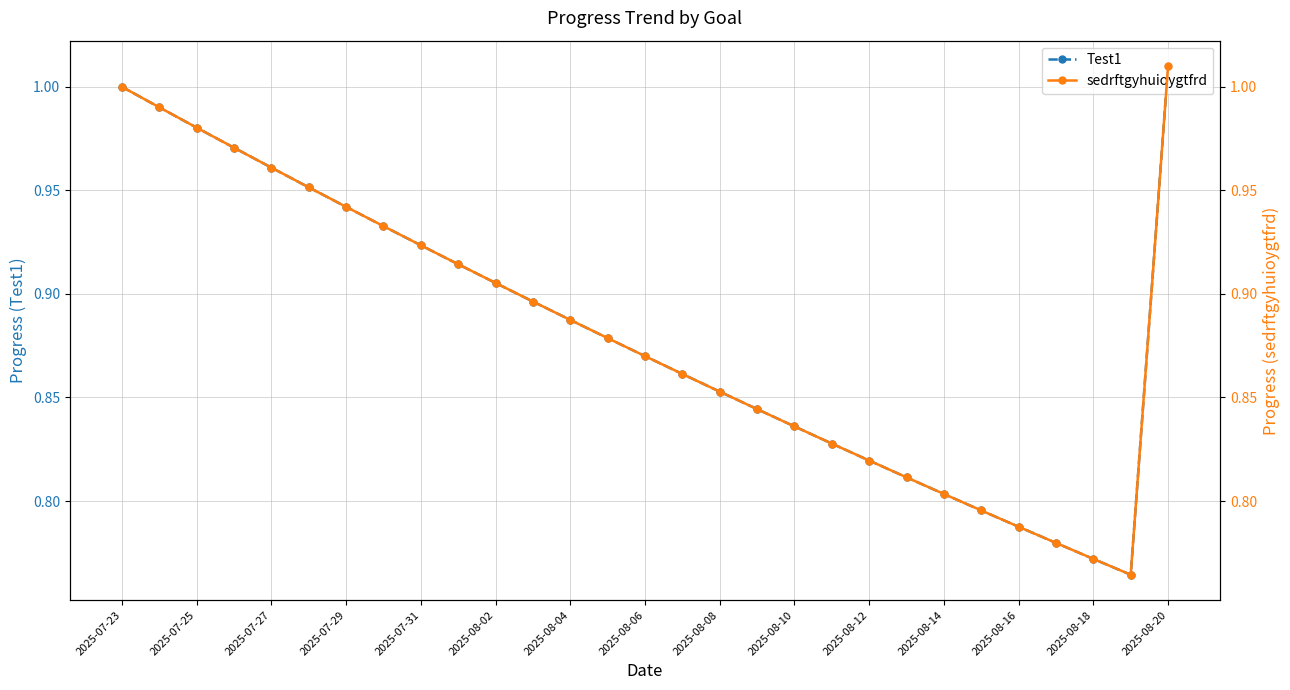

What is the sum of all sedrftgyhuioygtfrd values?

25.6